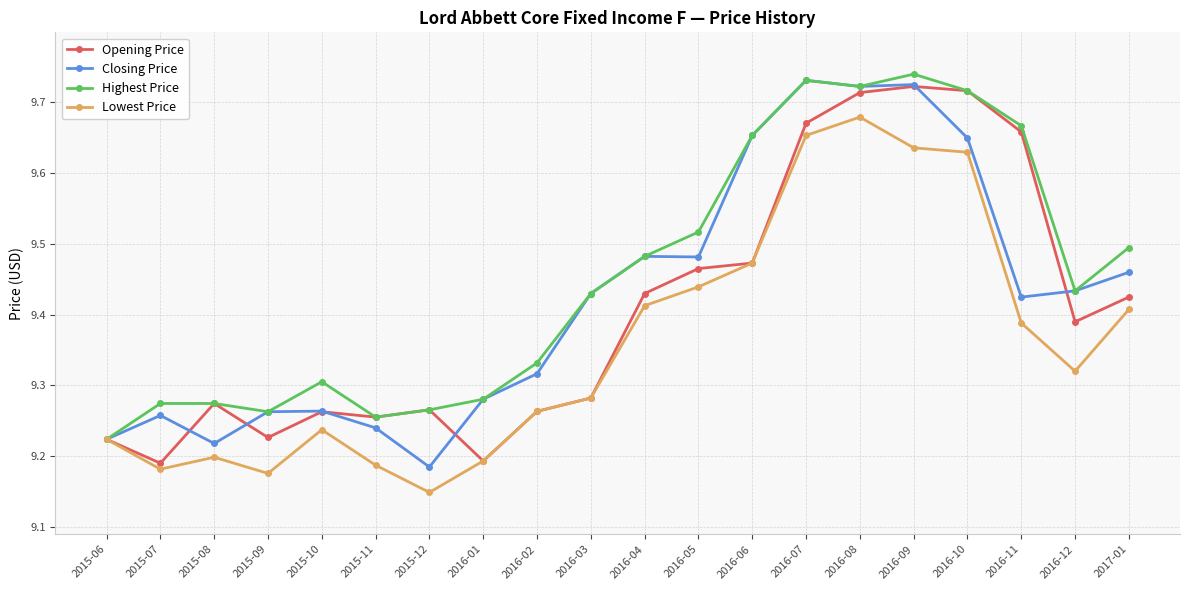

At which label is Closing Price closest to 9?

2015-12